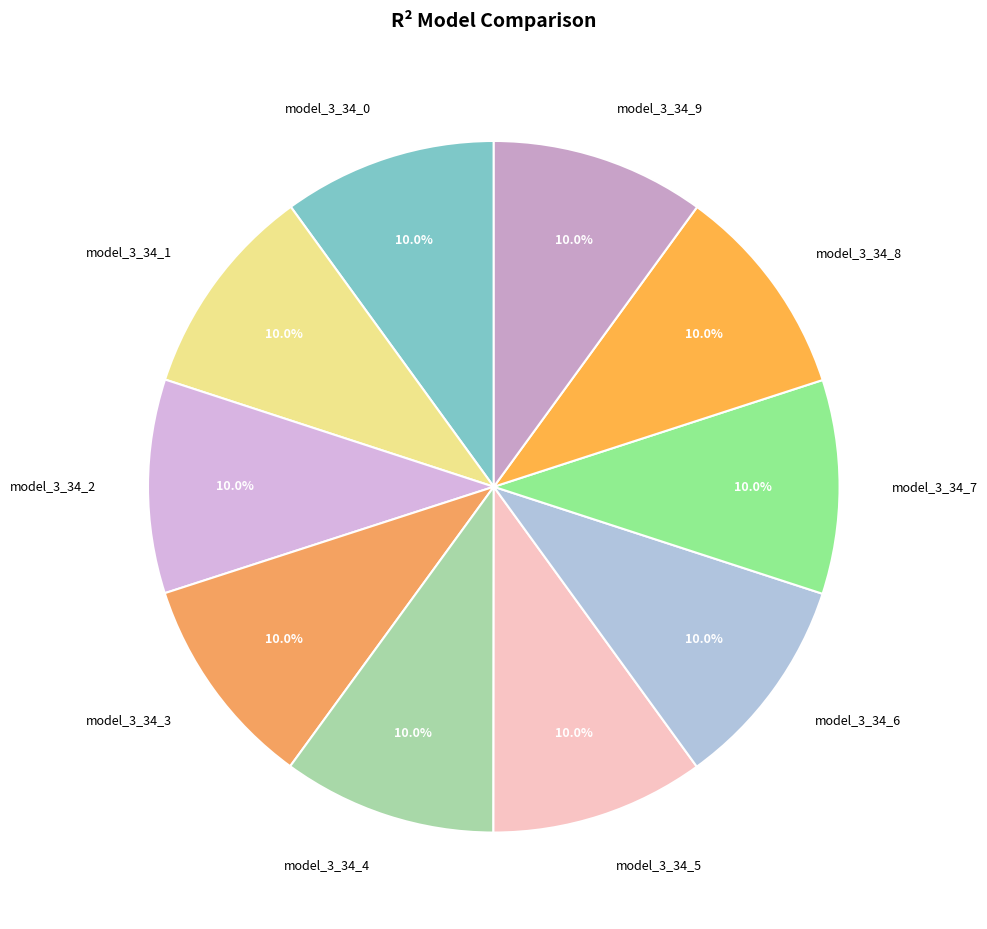

How many slices are in this pie chart?

10